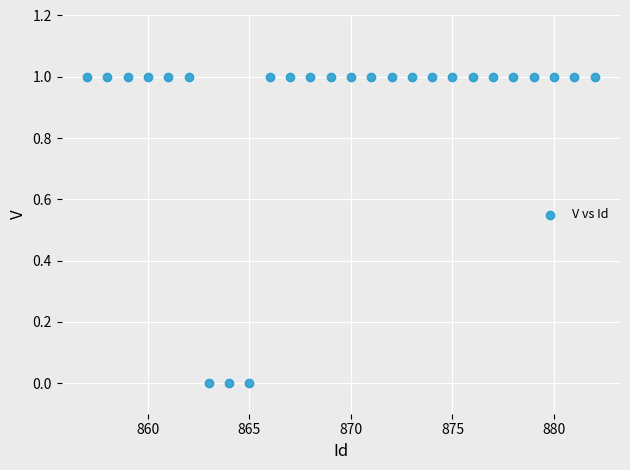

What is the range of X values (max minus min)?

25